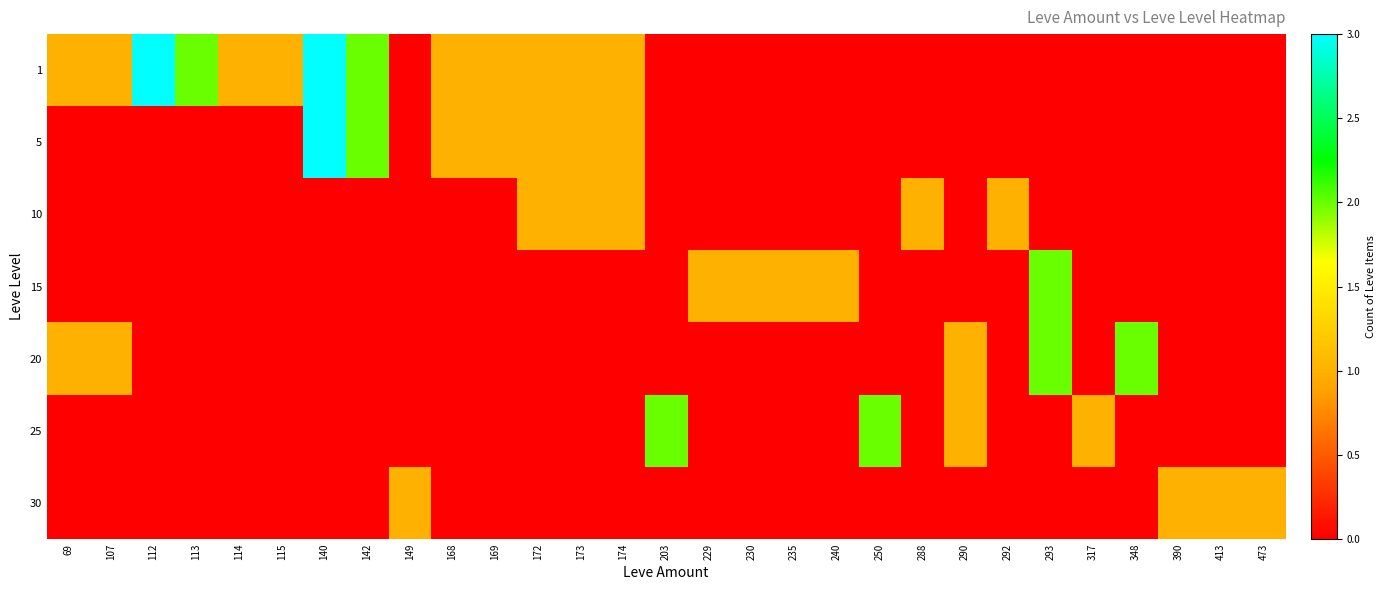

At how many categories does at least one series exceed 0?

29